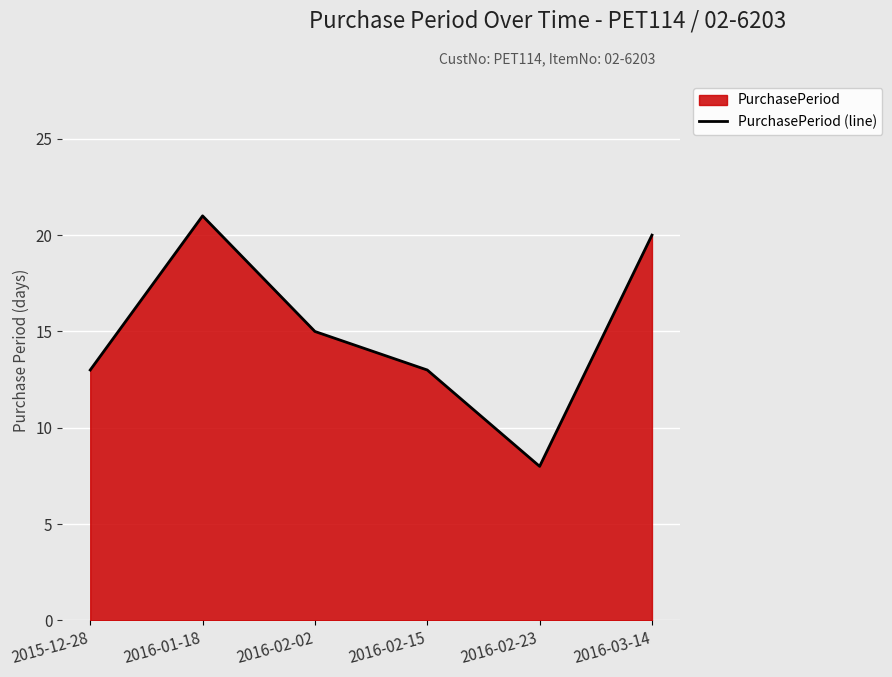

True or false: the data shows 13 at 2016-02-23.

False